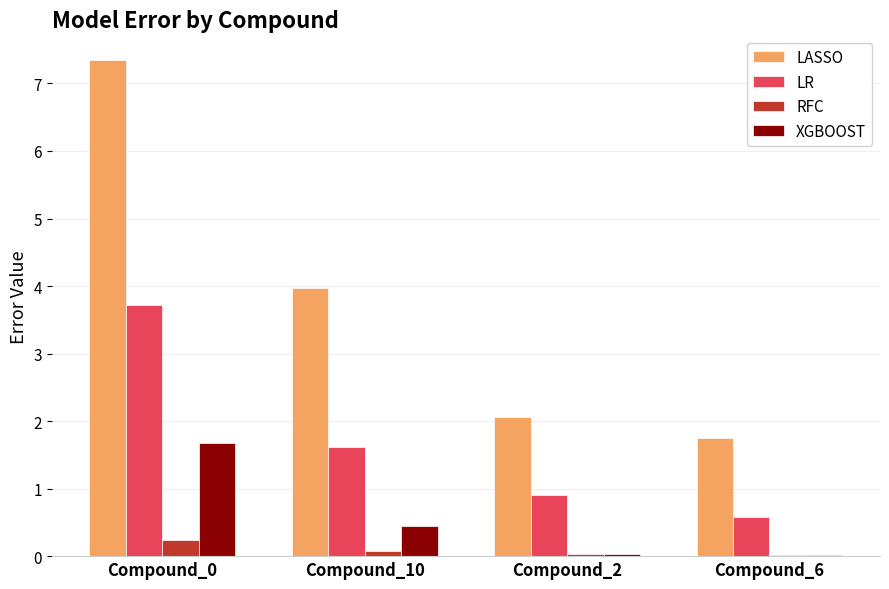

What is the spread (max minus min) of values at Compound_6?

1.7